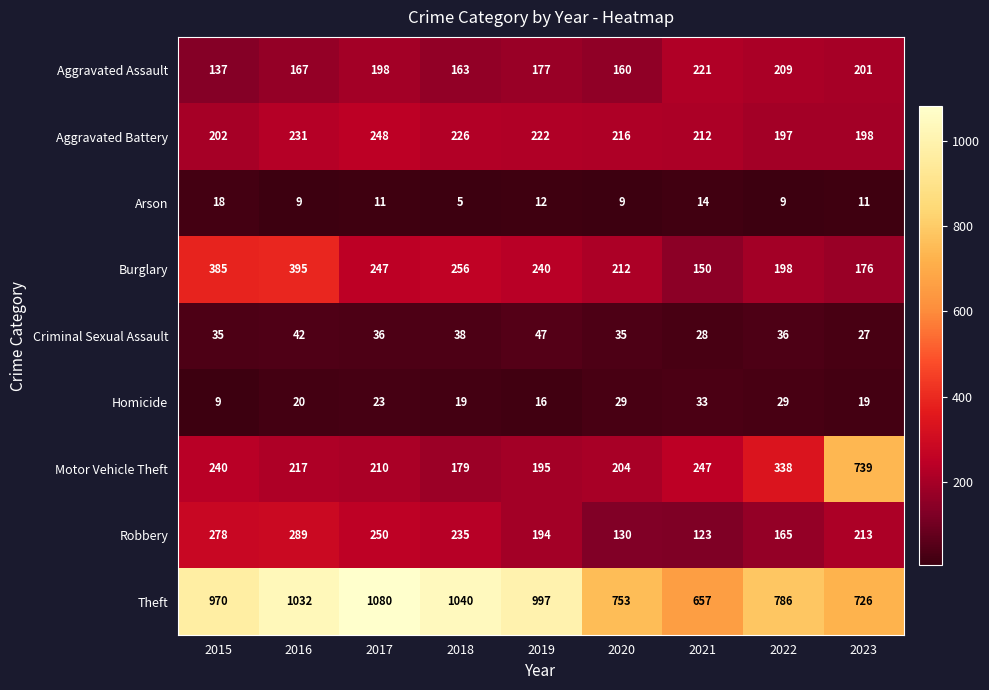

What is the difference between the maximum and second lowest values in the Aggravated Assault series?

61